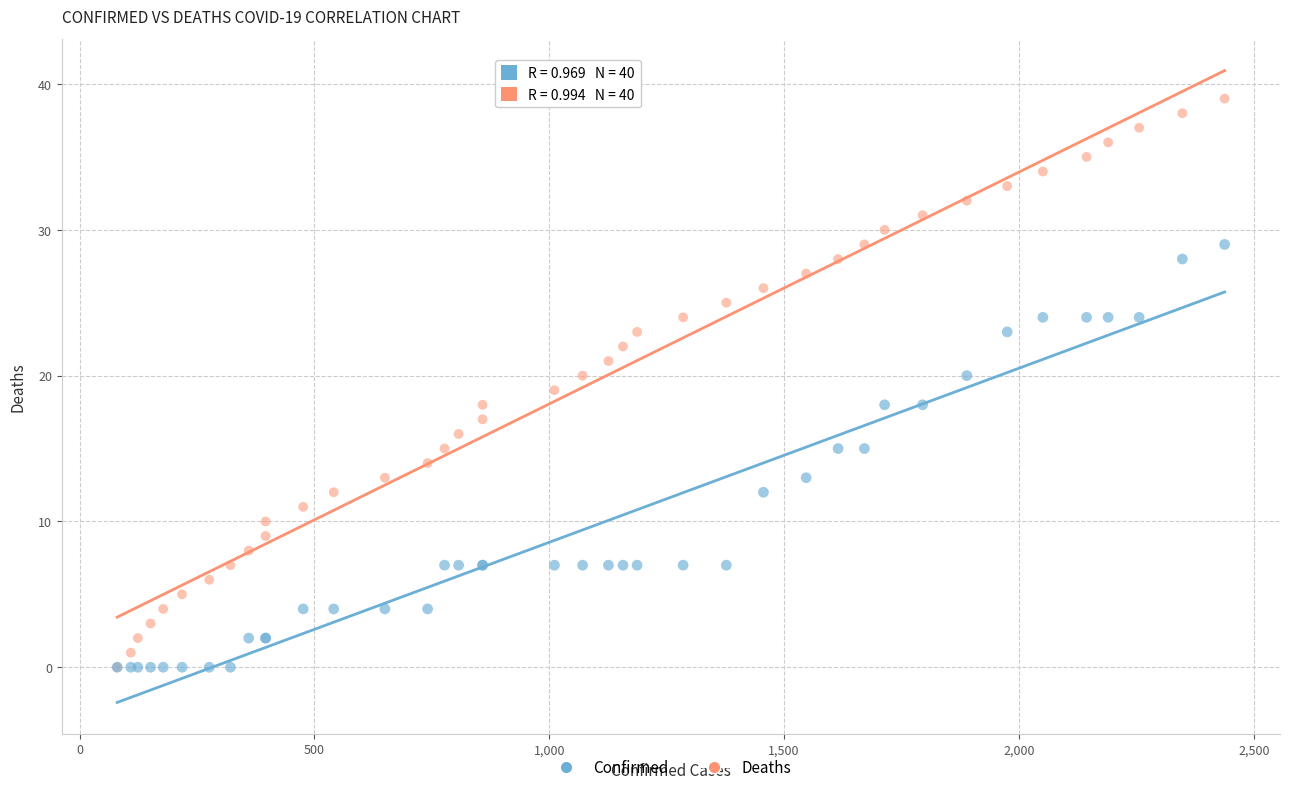

Which series contains the highest Y value?

Deaths